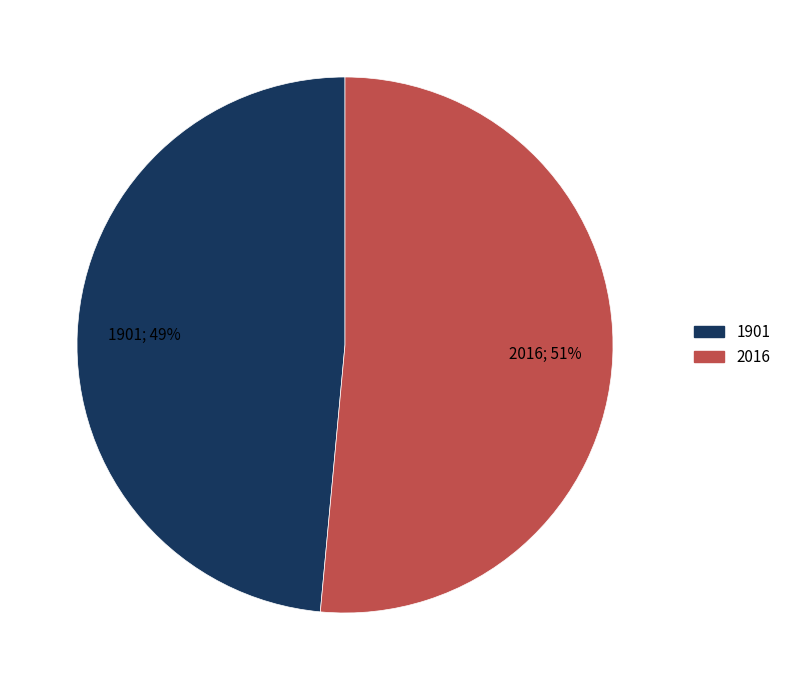

What is the smallest slice in the pie chart?

1901